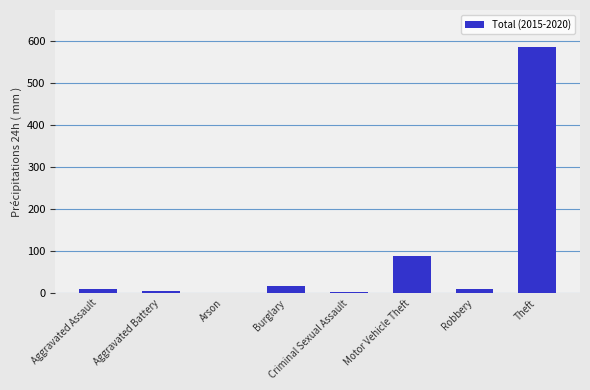

At which label is the value closest to 293?

Motor Vehicle Theft